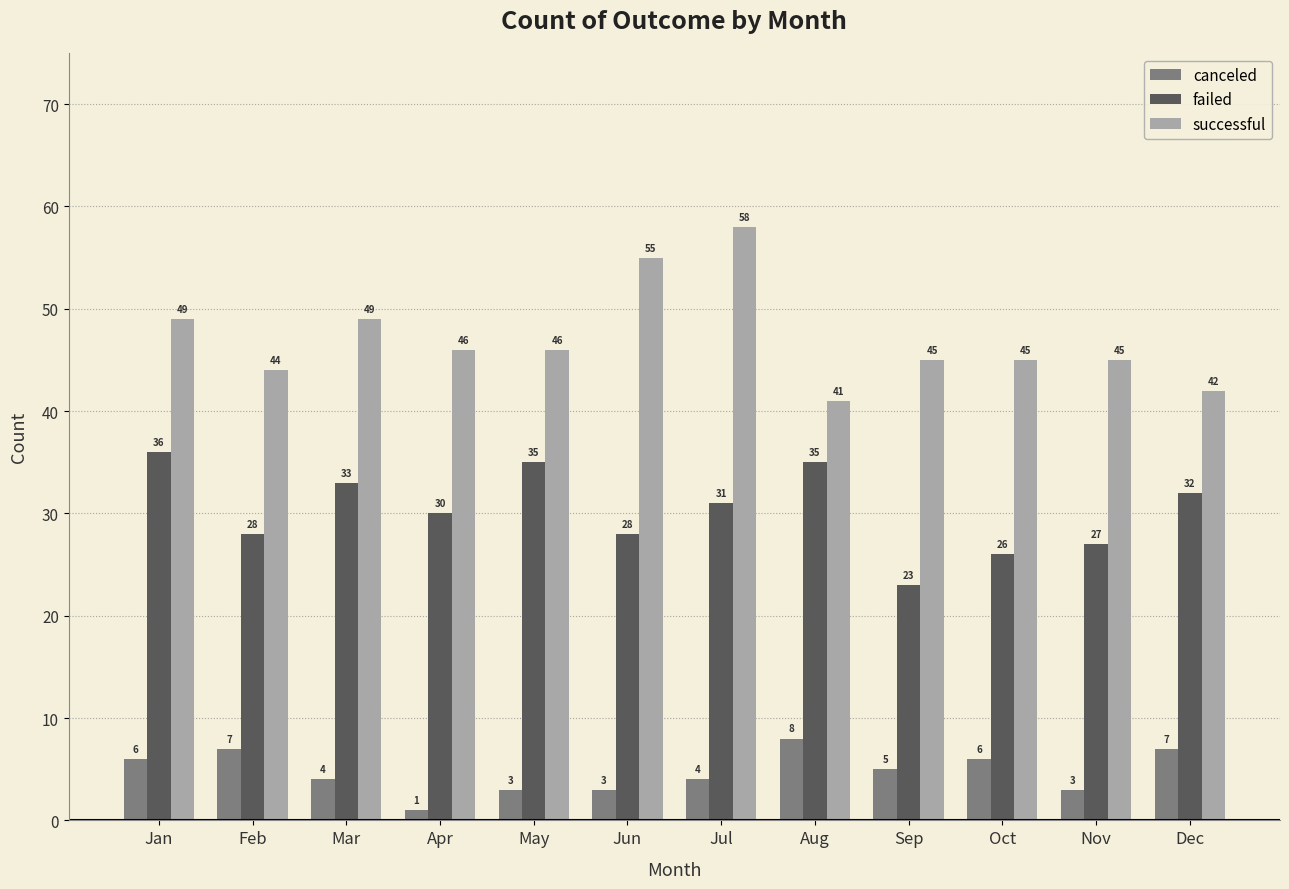

Which series has the largest range (max minus min)?

successful